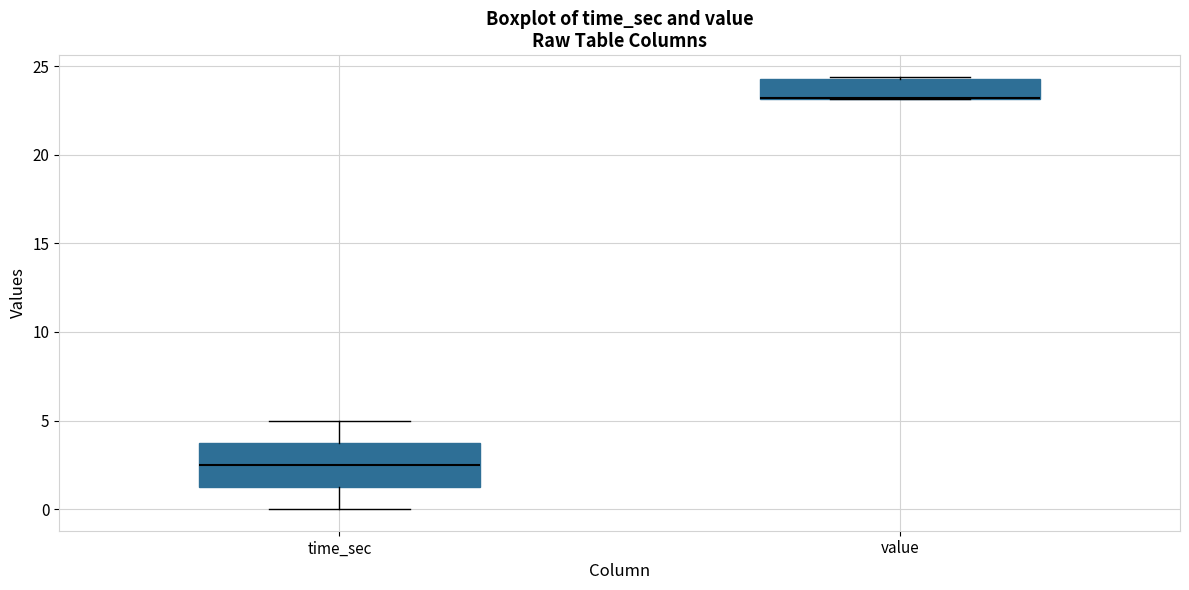

Where does the upper whisker of the box for time_sec end on the y-axis? The values are not printed on the chart, so give them approximately, as read against the axis.

5.0